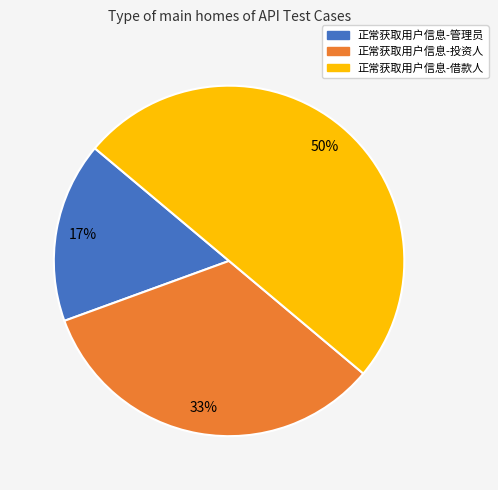

Count the number of slices in the pie.

3